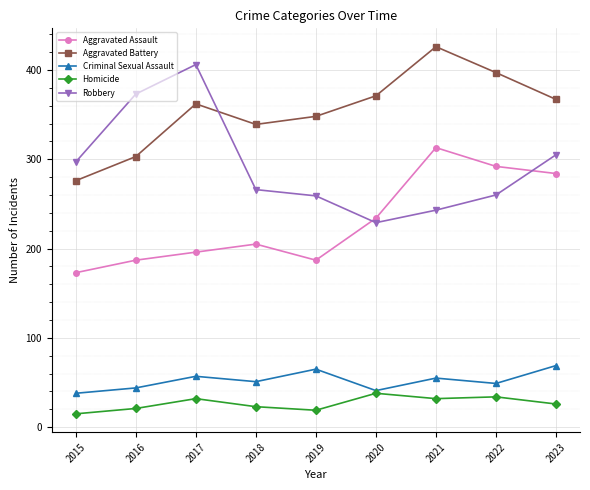

Where is the first local minimum for Aggravated Assault?

2019